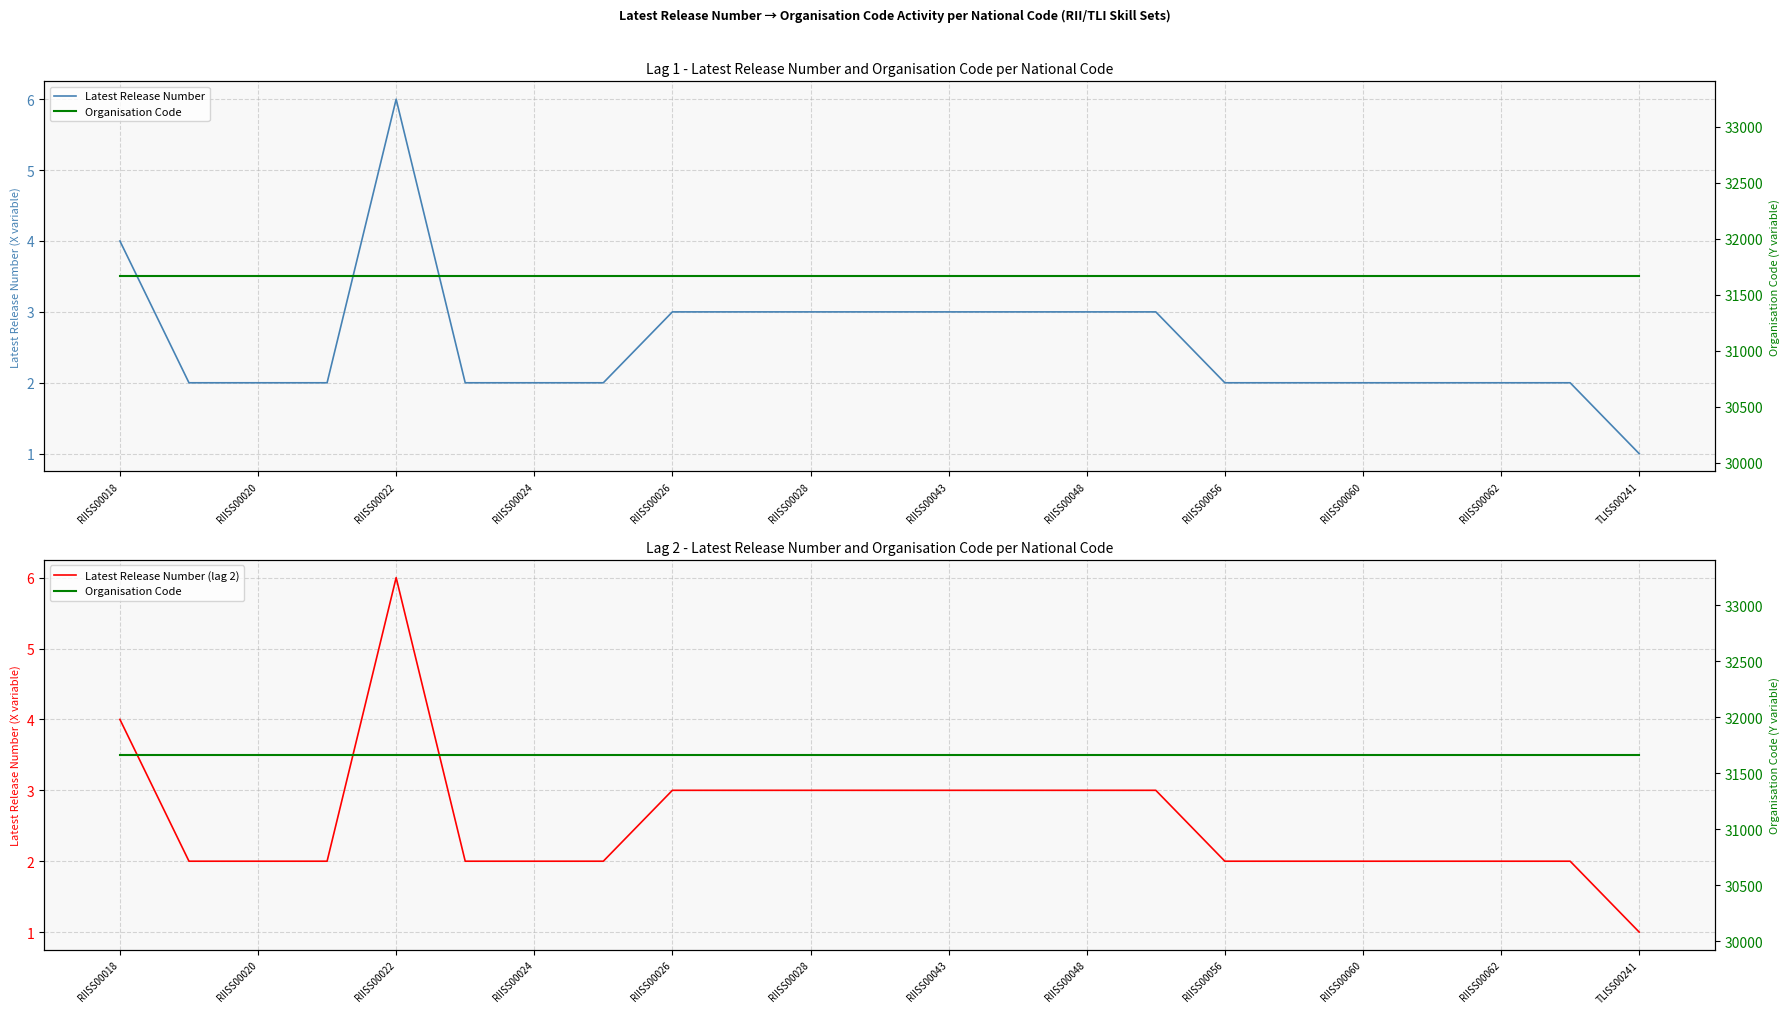

Where is Organisation Code nearest to the value 31664?

RIISS00018